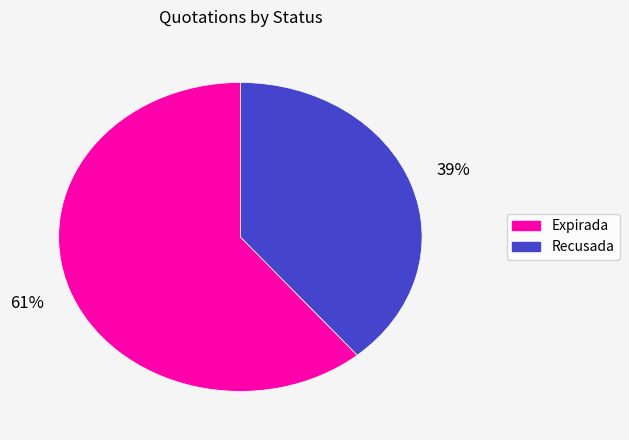

To the nearest percent, what is the difference between the largest and smallest slice percentages?

22%